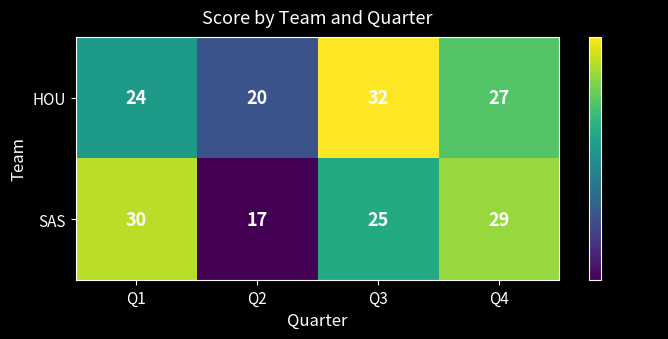

What is the greatest value displayed?

32